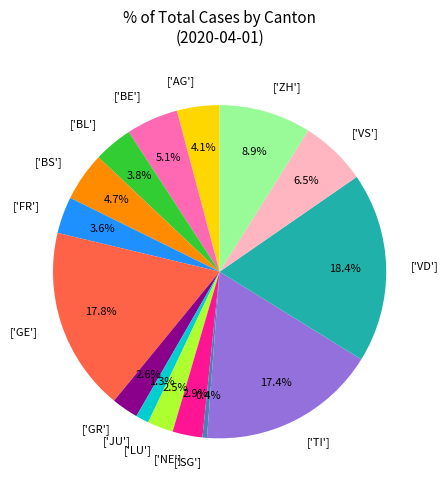

Which slice is the largest?

['VD']